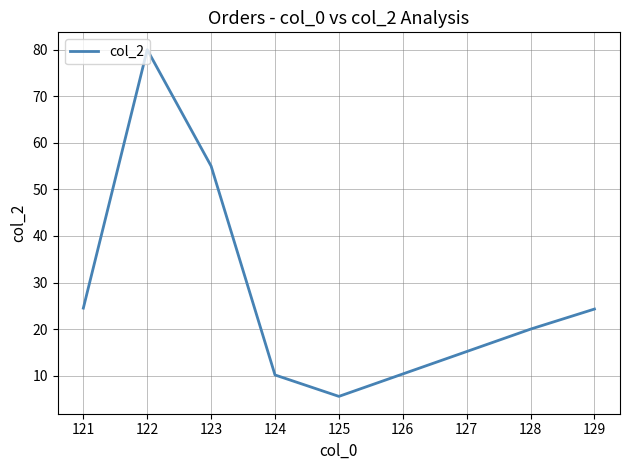

What is the sum of all values?

219.5